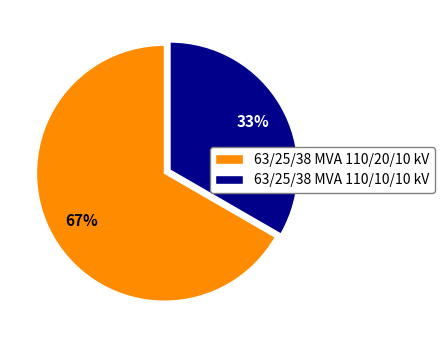

Which category has the biggest portion of the pie?

63/25/38 MVA 110/20/10 kV